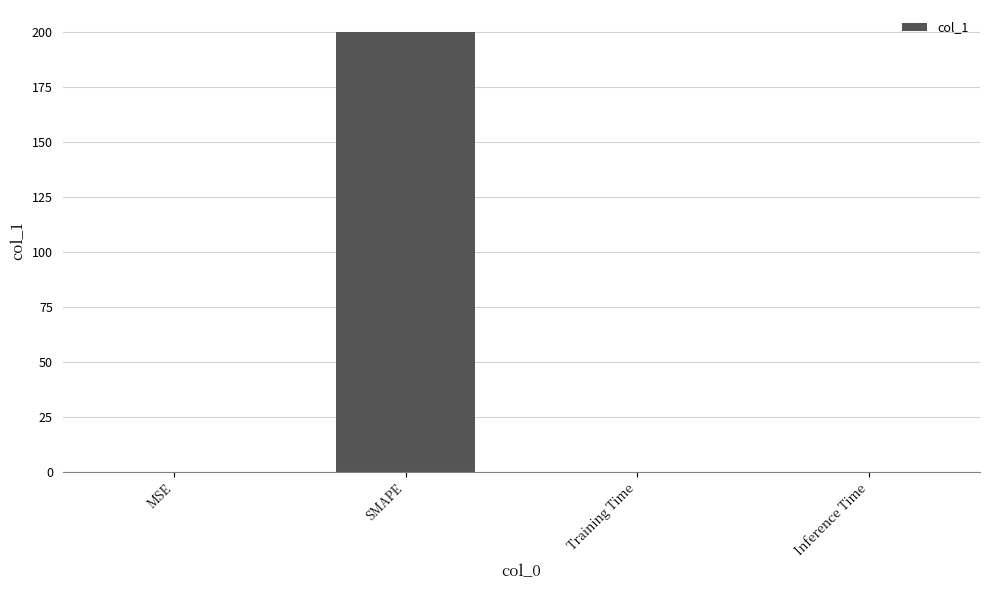

What is the greatest value displayed?

200.0